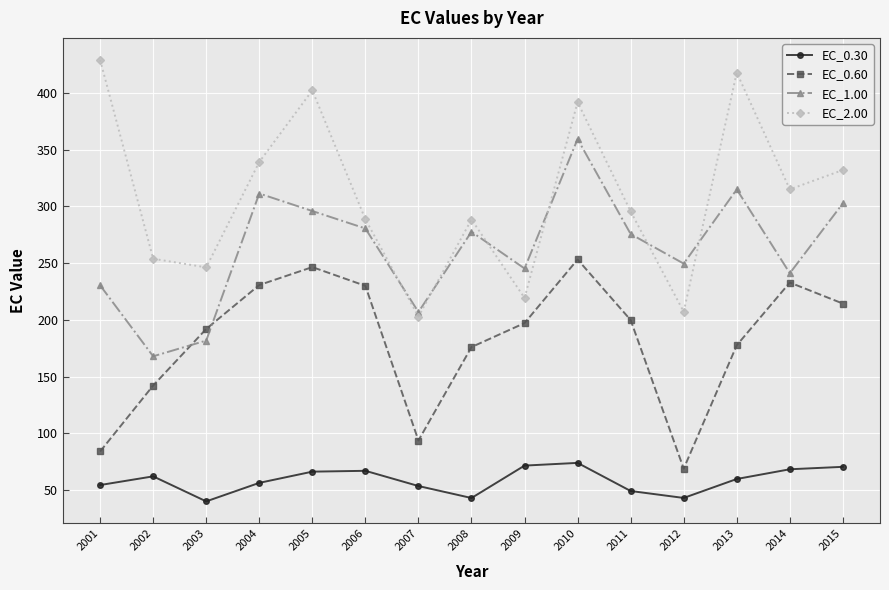

The value of EC_0.60 at 2006 is 230.0. True or false?

True